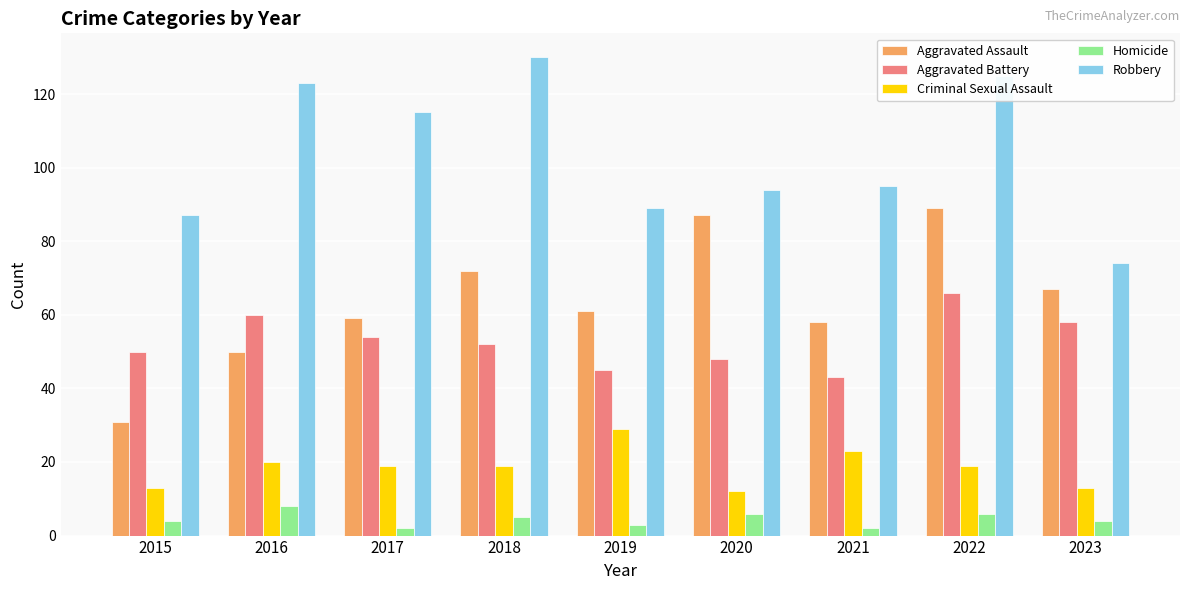

The value of Aggravated Assault at 2015 is 31. True or false?

True